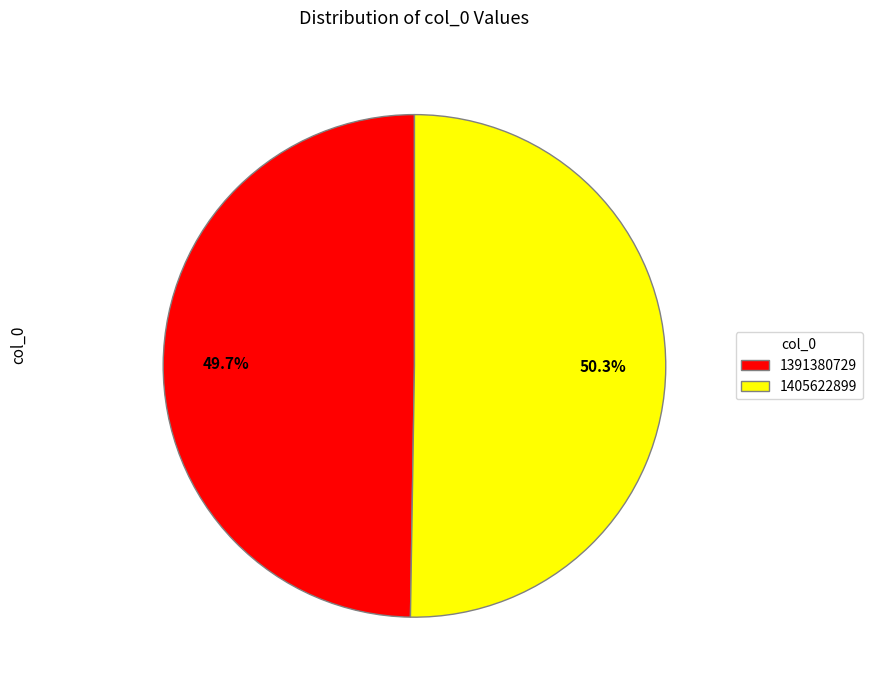

To the nearest percent, what is the average slice percentage?

50%